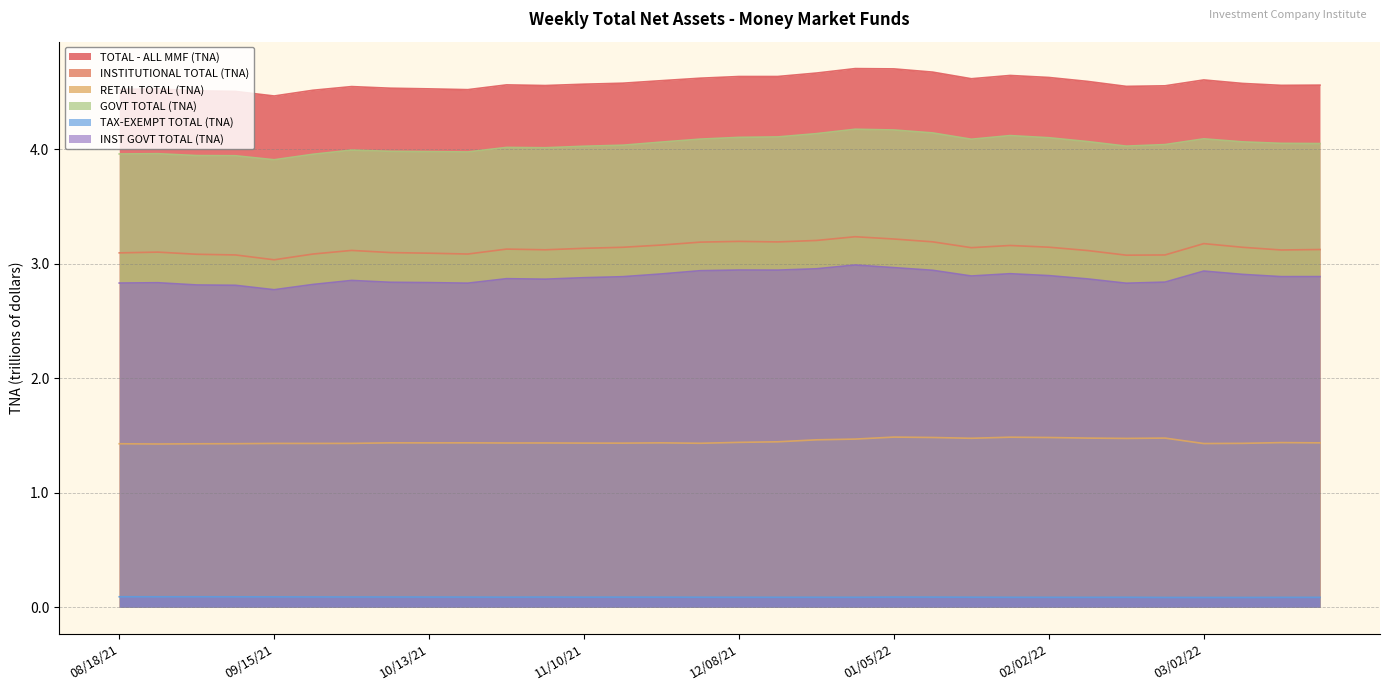

Where is the first local maximum for INST GOVT TOTAL (TNA)?

08/25/21